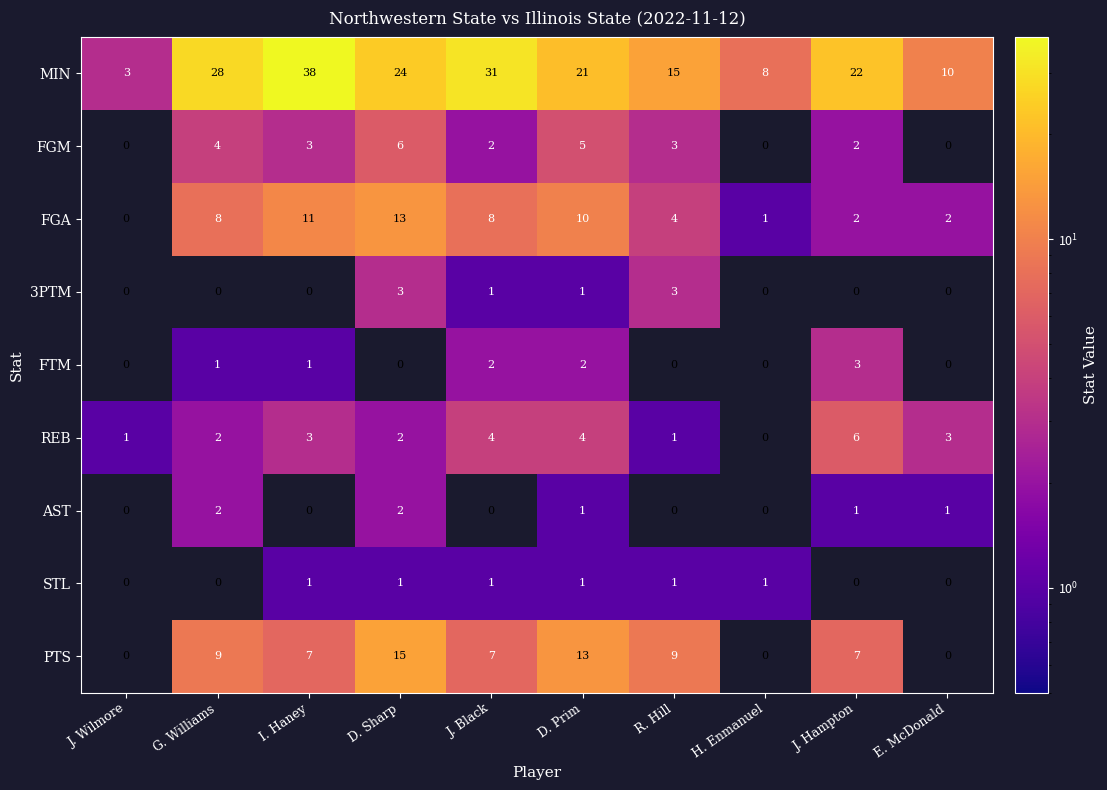

The AST series shows 0 at J. Wilmore. True or false?

True